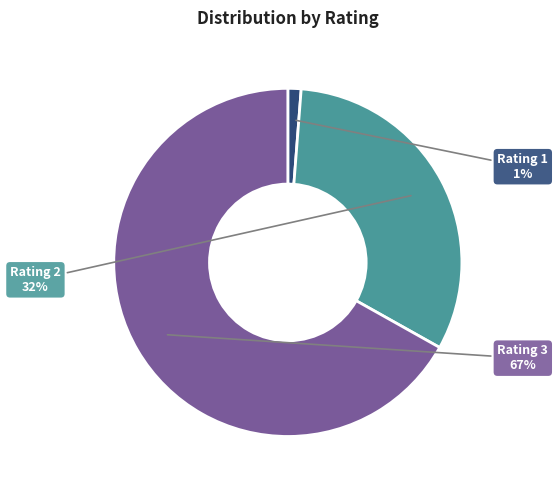

Between Rating 2 and Rating 3, which is larger?

Rating 3